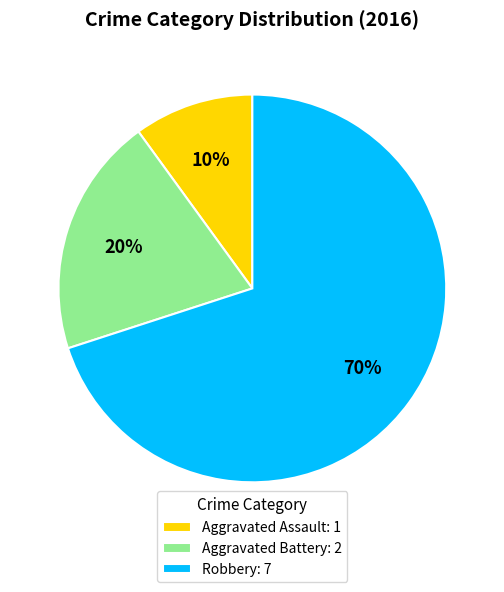

To the nearest percent, what is the combined percentage of Aggravated Assault and Robbery?

80%